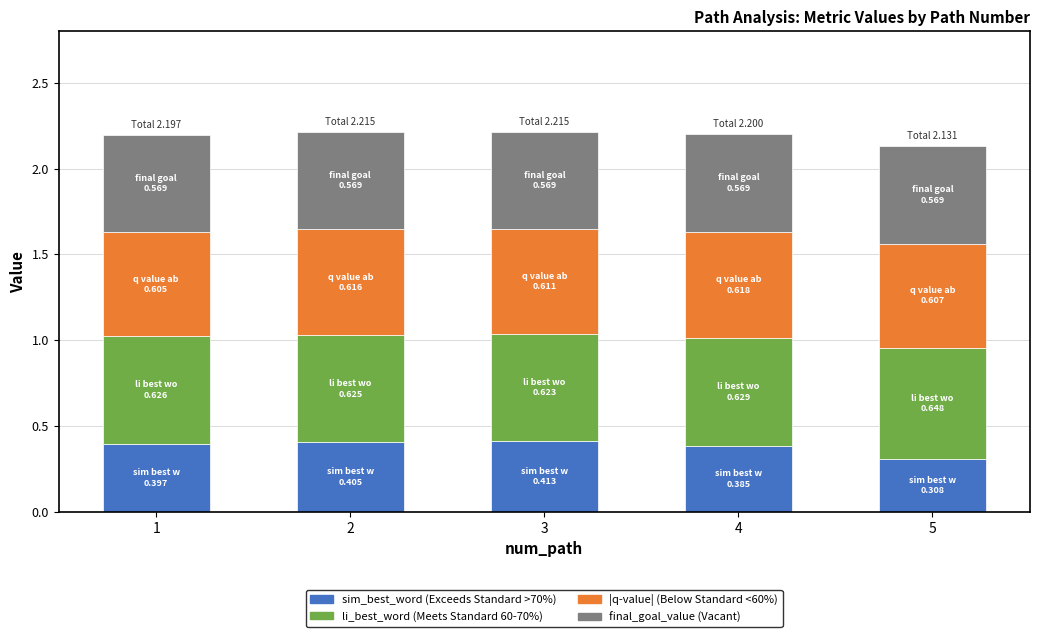

What is the average value of the sim_best_word (Exceeds Standard >70%) series?

0.4